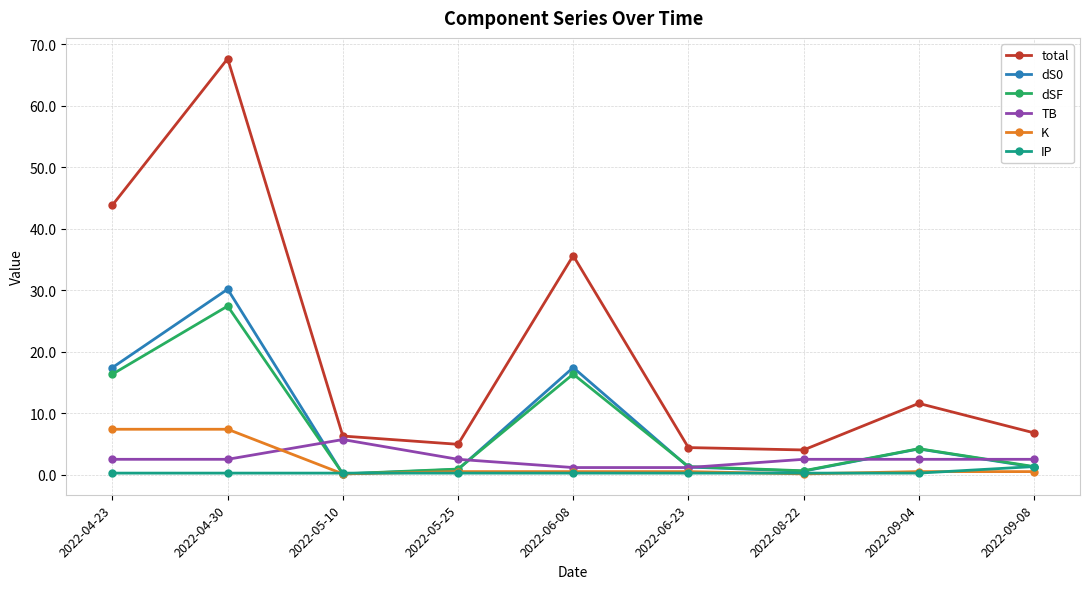

The TB series shows 2.5 at 2022-08-22. True or false?

True